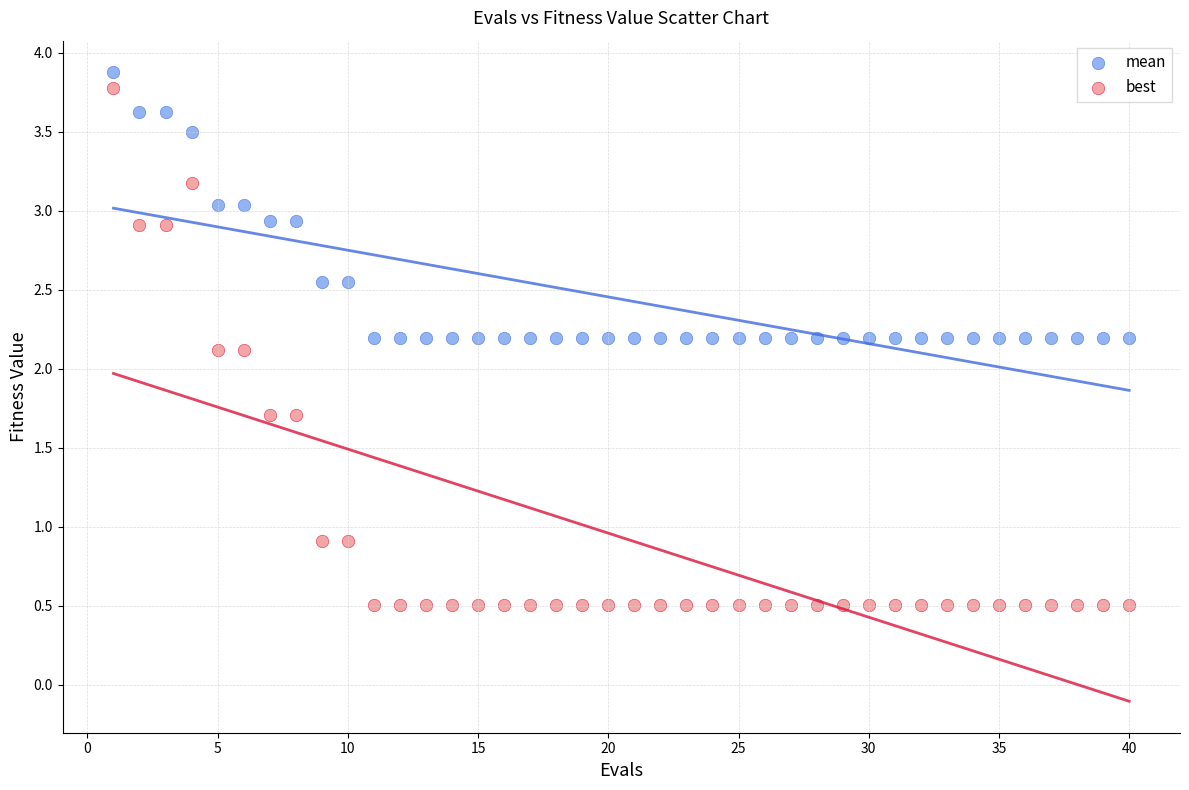

Which series has the largest Y range (max minus min)?

best